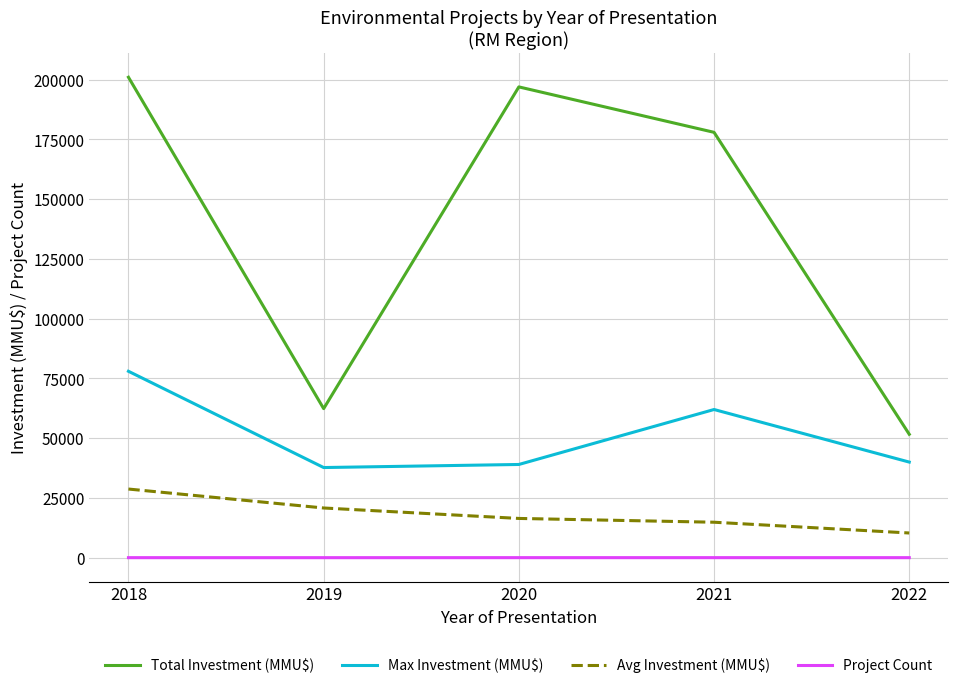

What is the difference between the maximum and second lowest values in the Avg Investment (MMU$) series?

13888